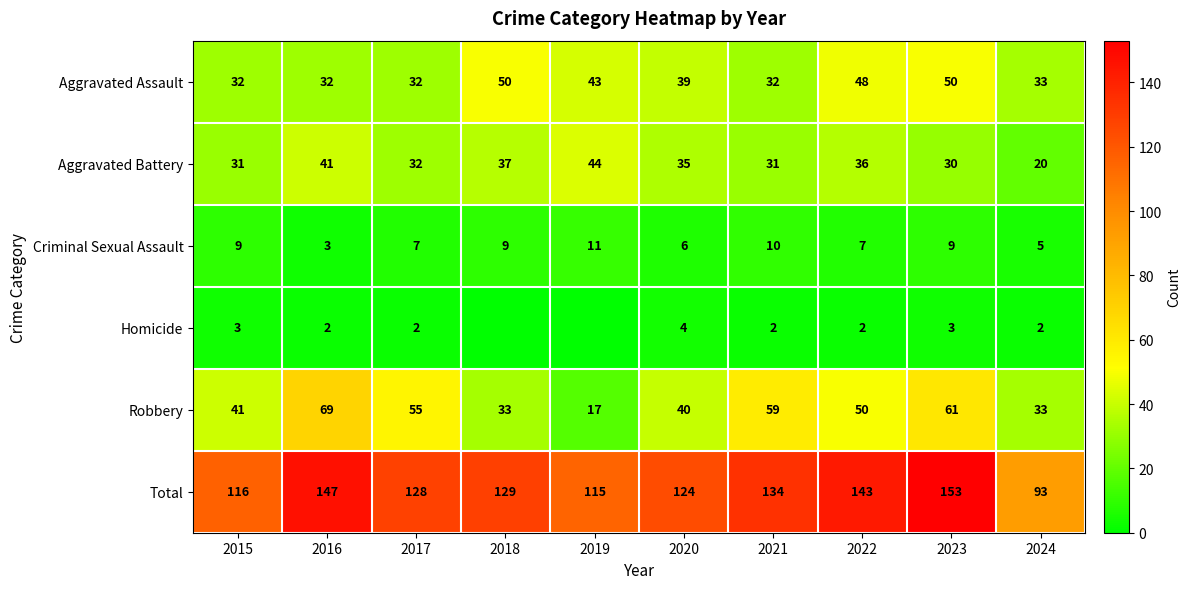

Which category has the highest value in the Robbery series?

2016